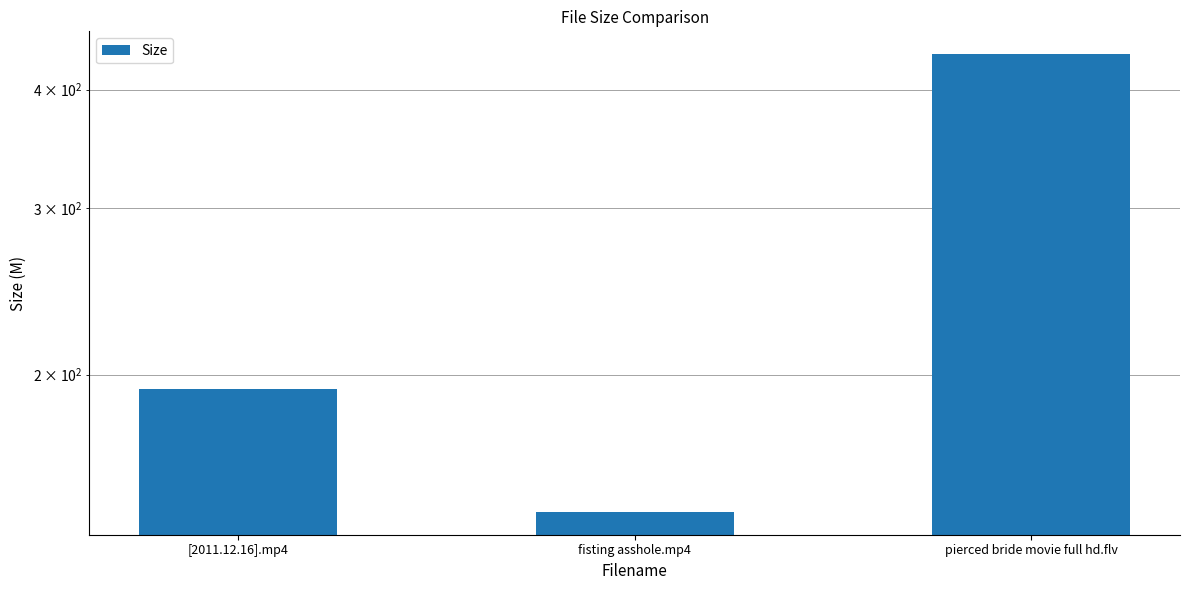

Rank the categories by value from highest to lowest.

pierced bride movie full hd.flv, [2011.12.16].mp4, fisting asshole.mp4